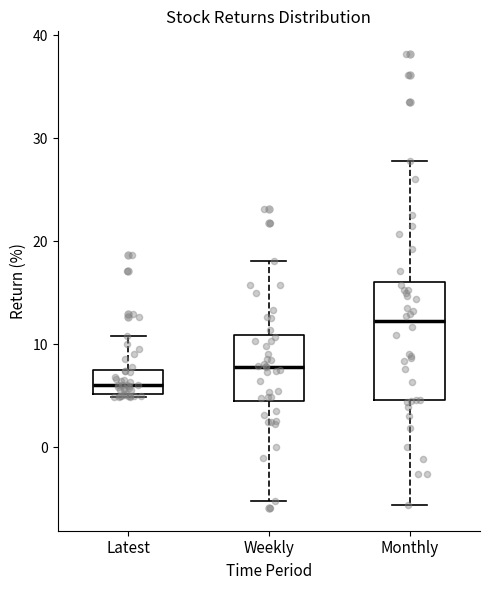

Where does the median line of the box for Weekly sit on the y-axis? The values are not printed on the chart, so give them approximately, as read against the axis.

8